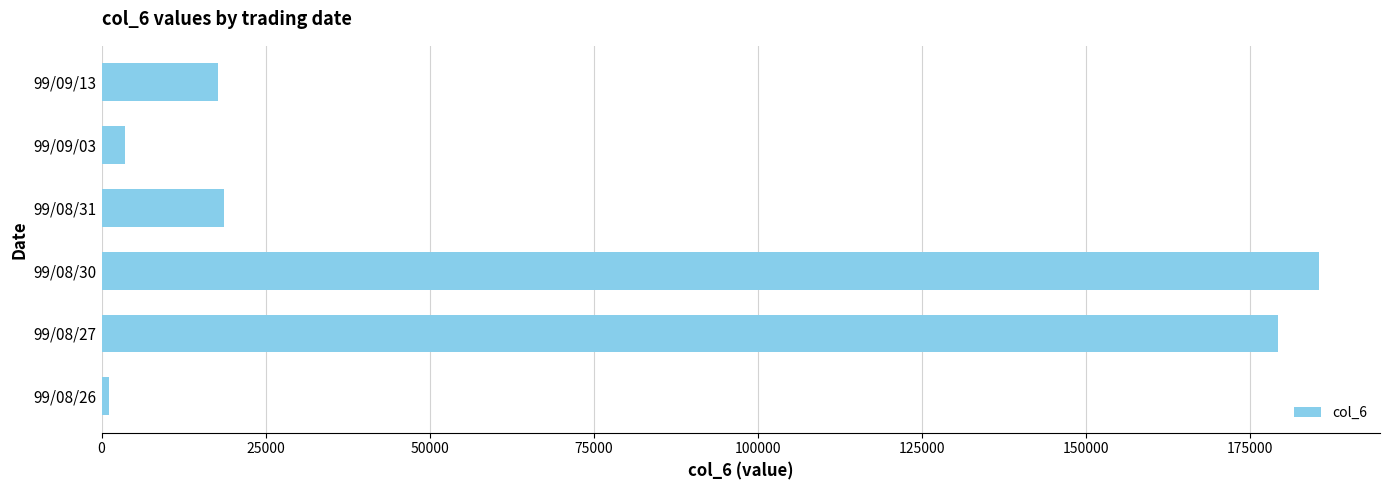

What is the change in value from 99/08/30 to 99/08/31?

-166960